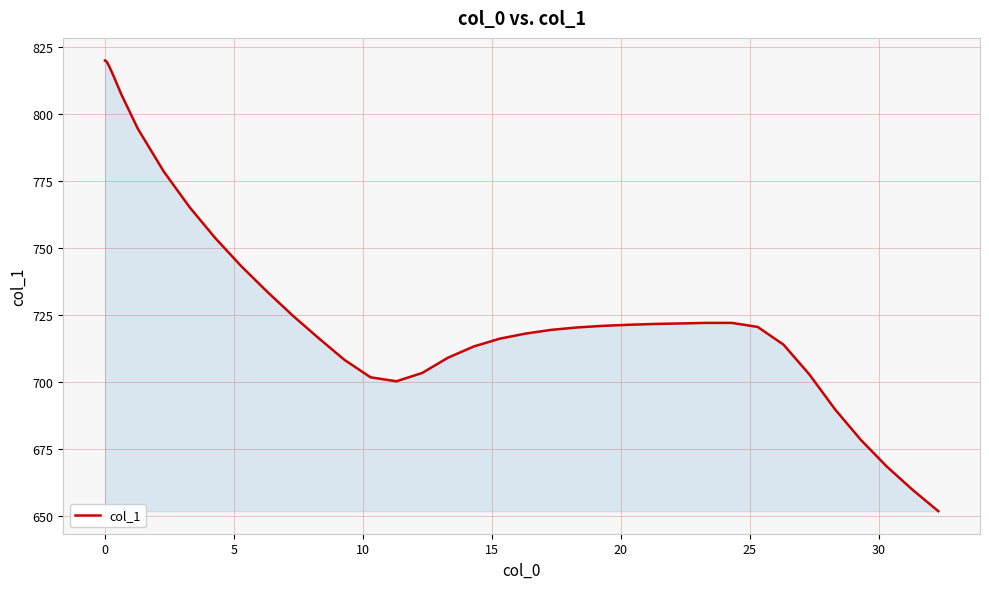

What is the greatest value displayed?

820.0